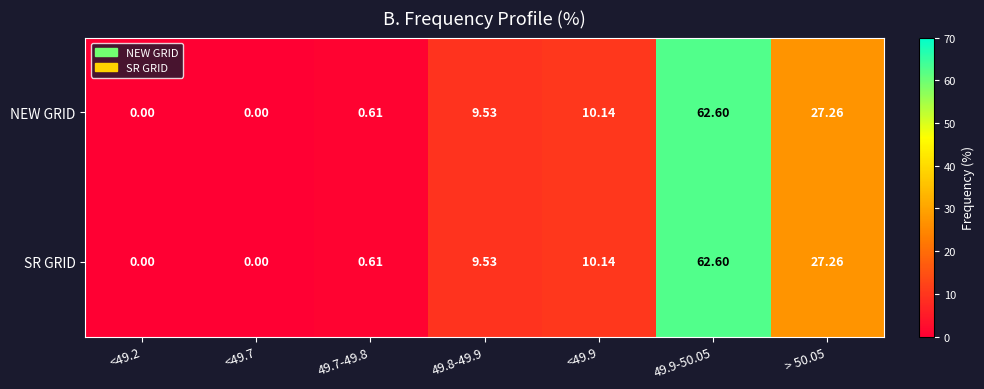

Is the value of SR GRID at 49.7-49.8 greater than the value of NEW GRID at <49.2?

Yes